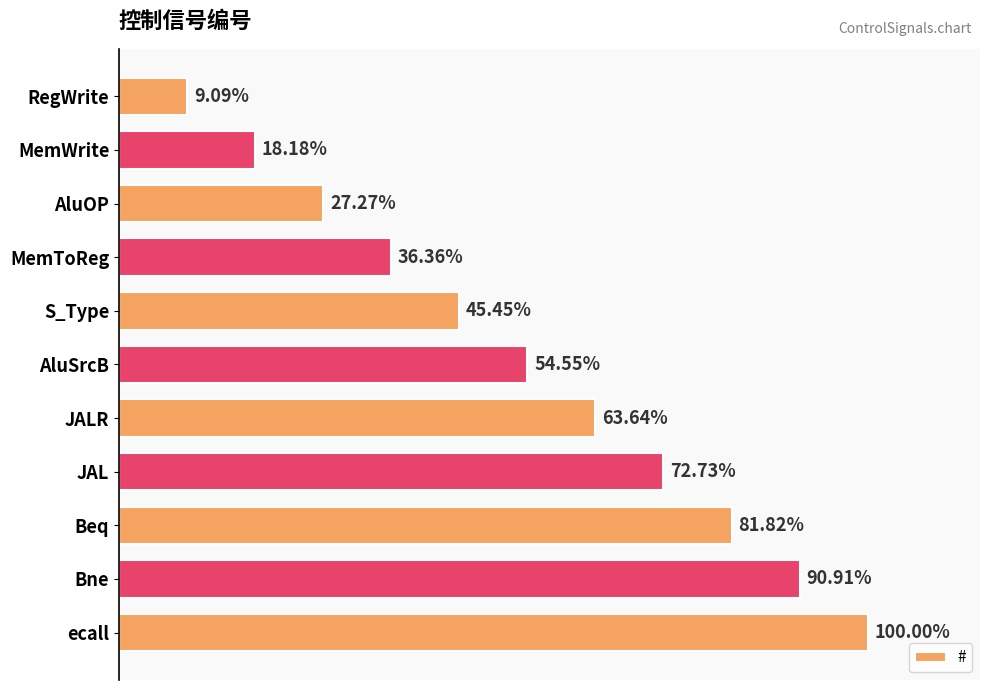

Are the bars horizontal?

Yes